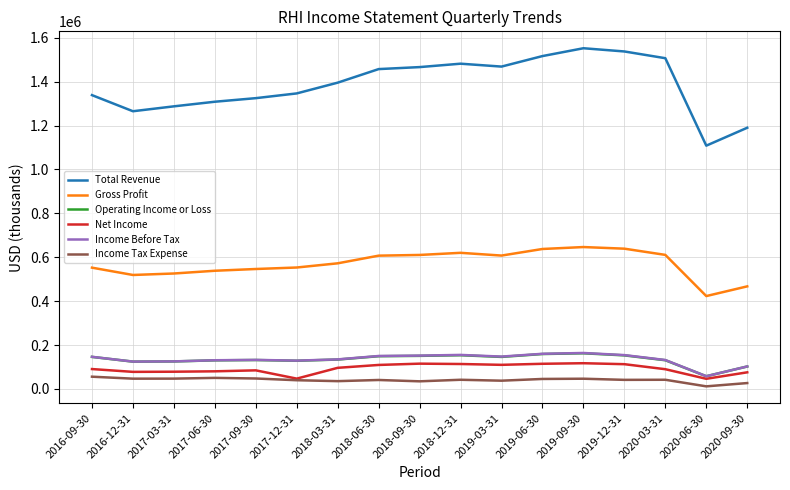

Which series has the widest spread of values?

Total Revenue